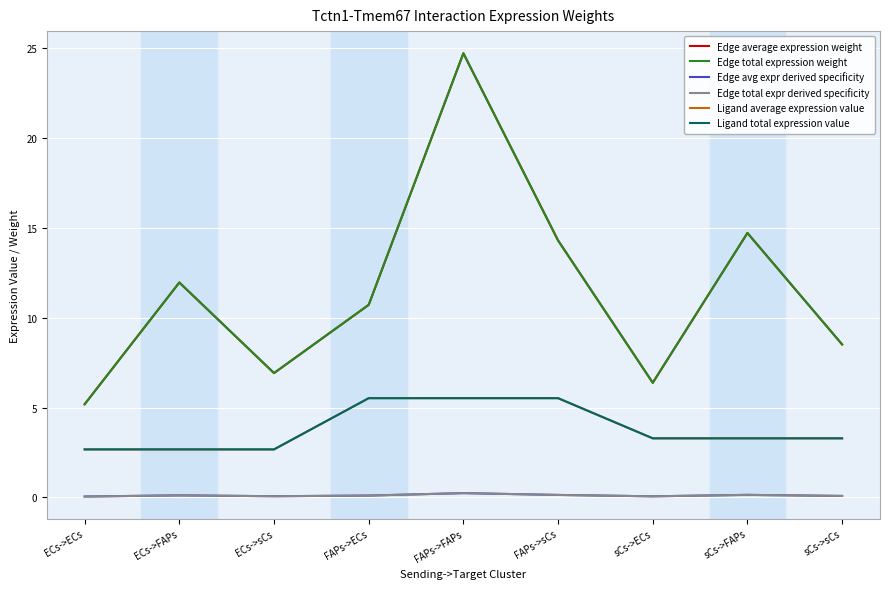

What is the minimum value for Edge avg expr derived specificity?

0.1